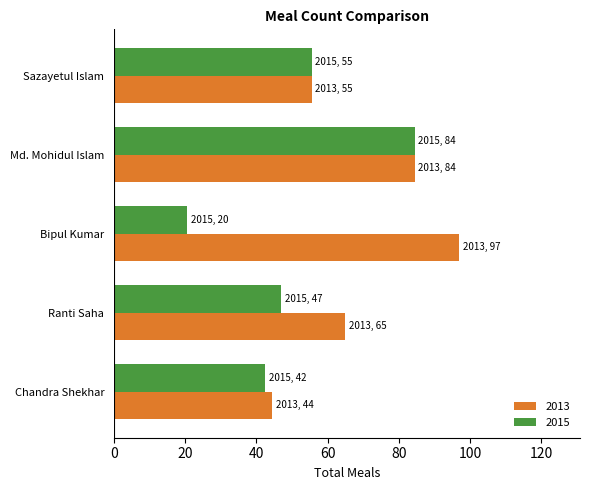

What is the total value across all series at Ranti Saha?

112.0